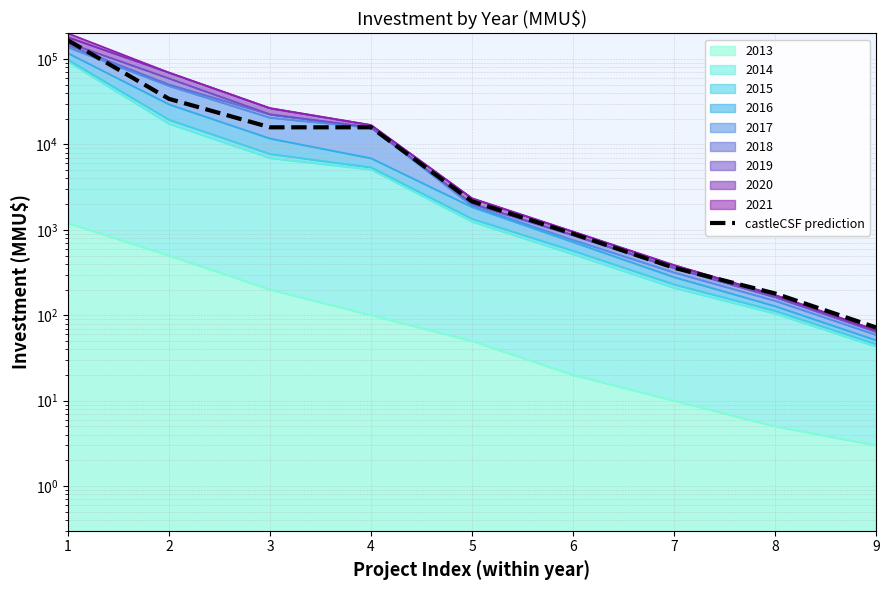

Reading right to left, list all the values displayed in this chart.

72	180	360	900	2160	15876	15876	34200	165600